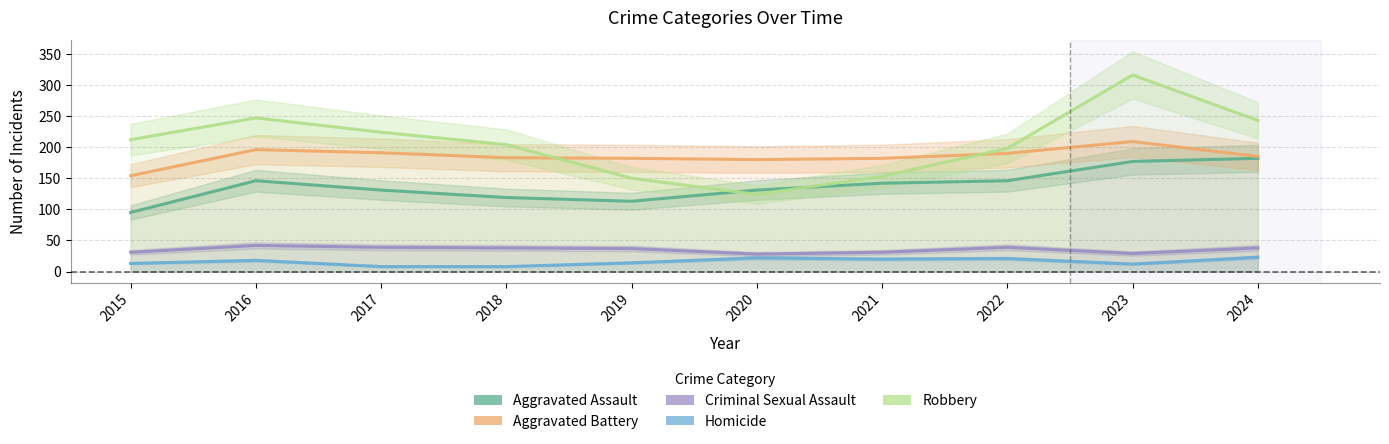

Reading left to right, extract all data points from this chart.

Aggravated Assault: 95	146	131	119	113	131	142	146	177	182
Aggravated Battery: 154	196	191	183	182	180	182	190	209	185
Criminal Sexual Assault: 31	42	39	38	37	28	31	39	29	38
Homicide: 13	18	8	8	14	22	20	21	12	23
Robbery: 212	247	224	204	150	124	153	198	316	243